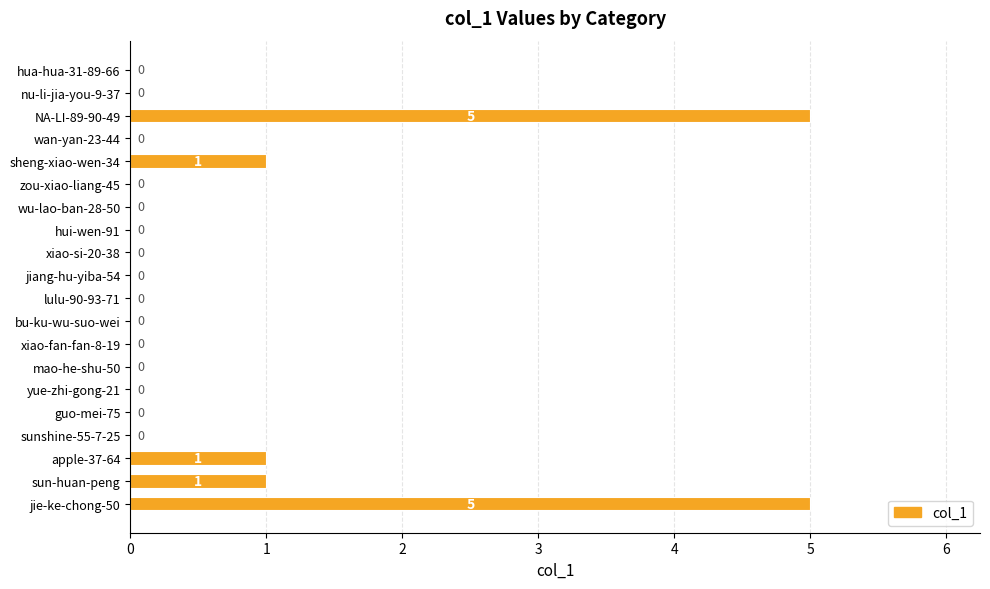

What is the sum of the values at mao-he-shu-50 and jie-ke-chong-50?

5